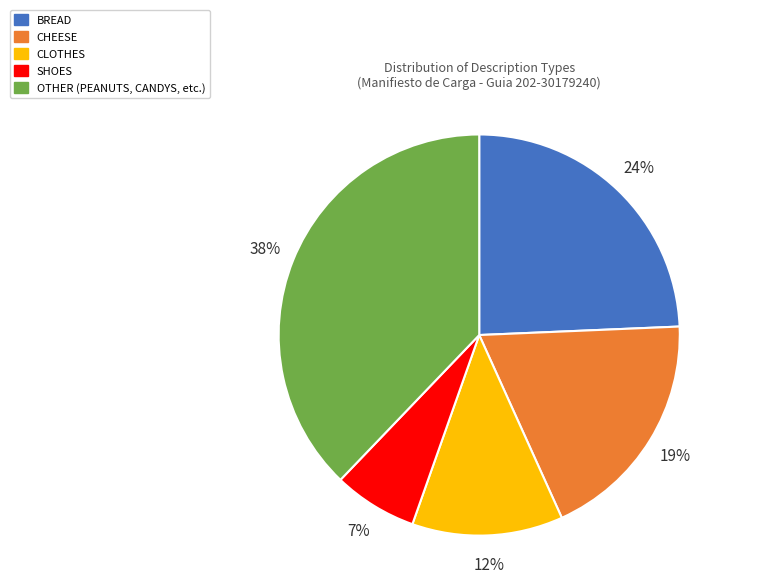

To the nearest percent, what percentage of the pie is CHEESE?

19%